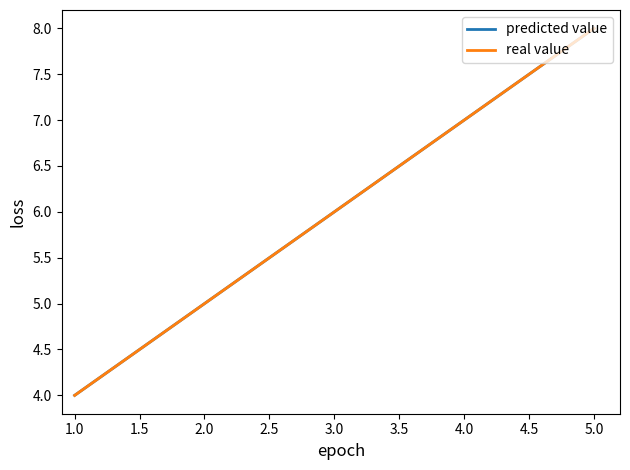

At how many categories does at least one series exceed 4?

4